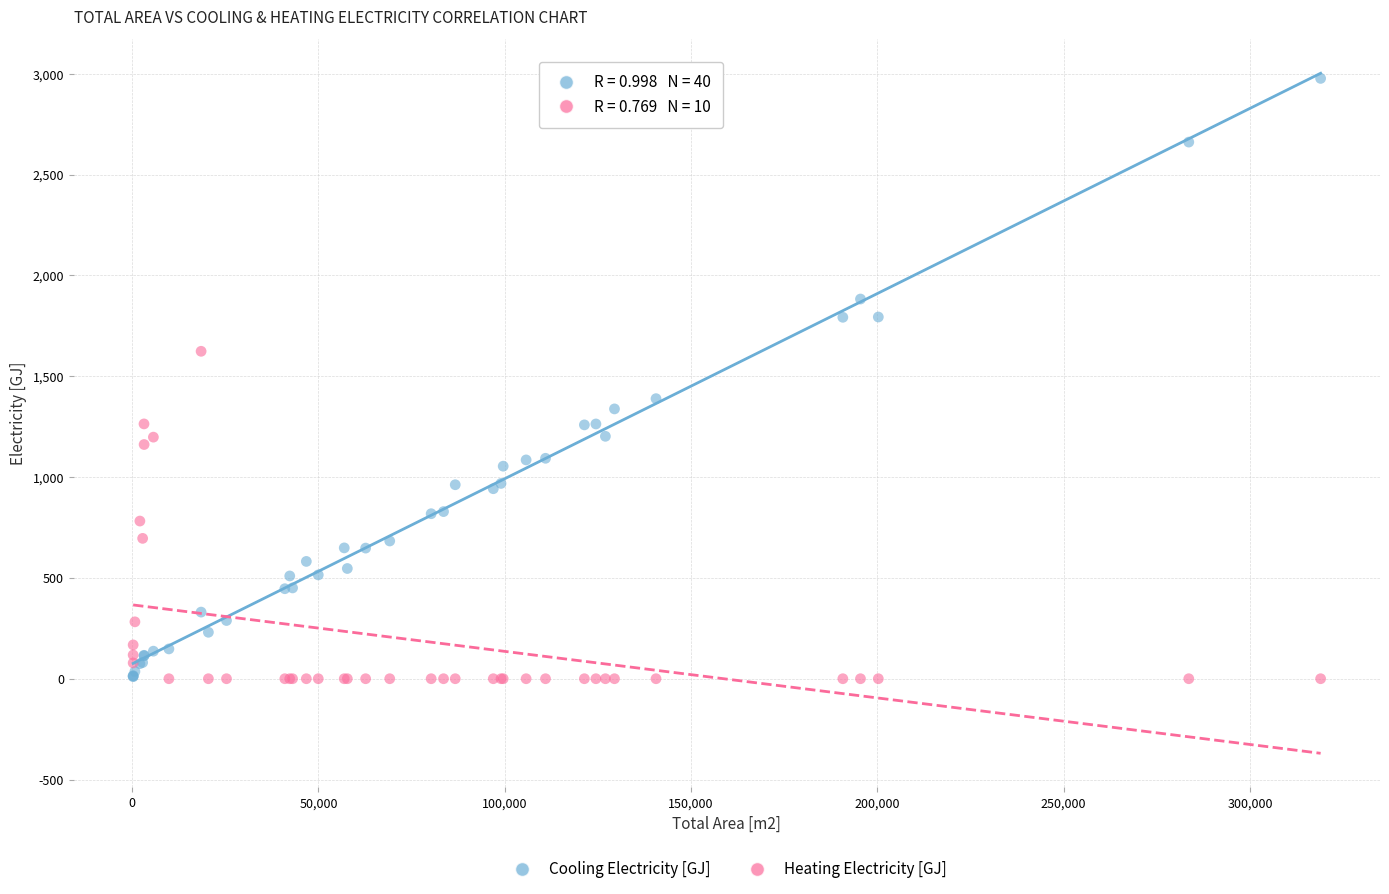

Which series reaches the maximum Y coordinate?

Cooling Electricity [GJ]